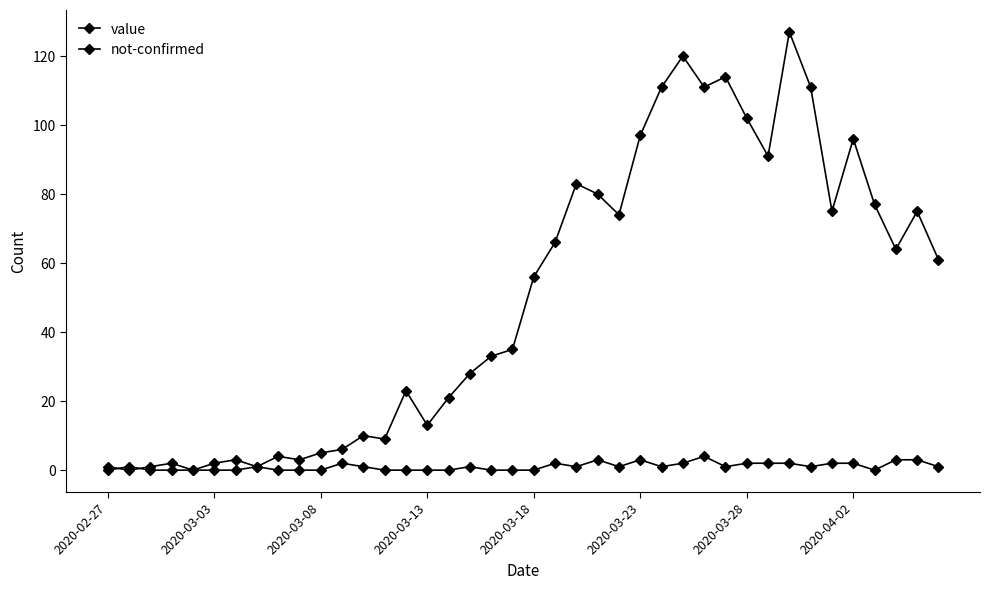

What is the value of the not-confirmed point at the 23rd from the left?

1